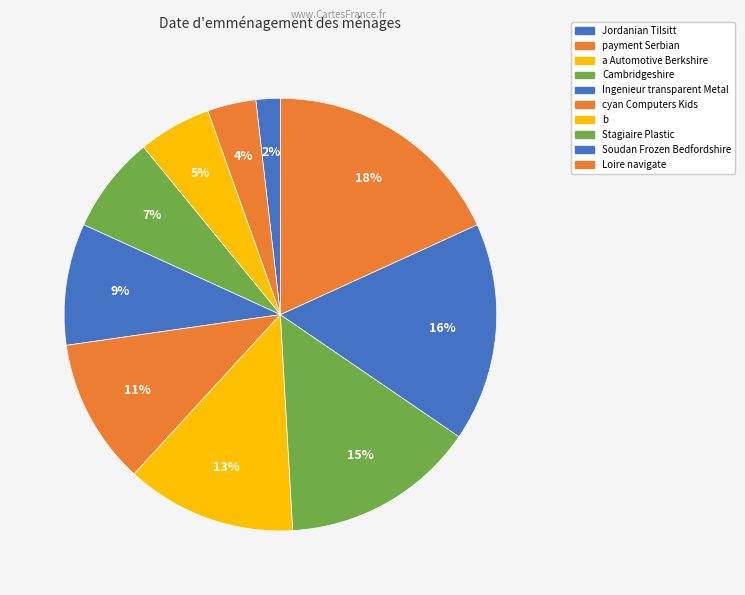

To the nearest percent, what is the combined percentage of Cambridgeshire and a Automotive Berkshire?

13%